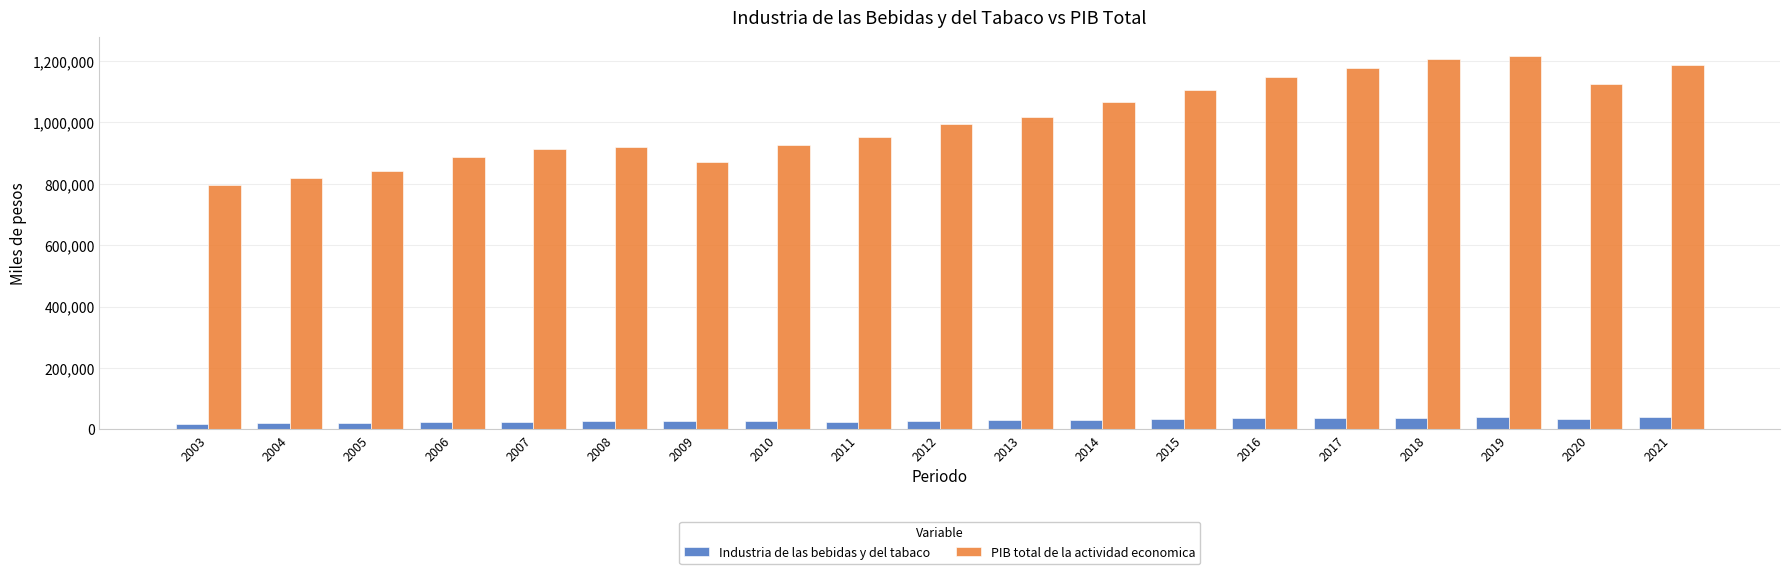

Between 2010 and 2011, which series saw the biggest shift?

PIB total de la actividad economica